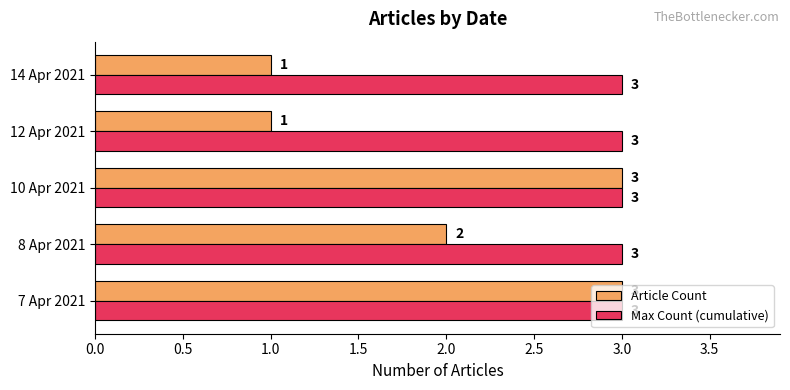

At 8 Apr 2021, list the series in order from smallest to largest.

Article Count, Max Count (cumulative)